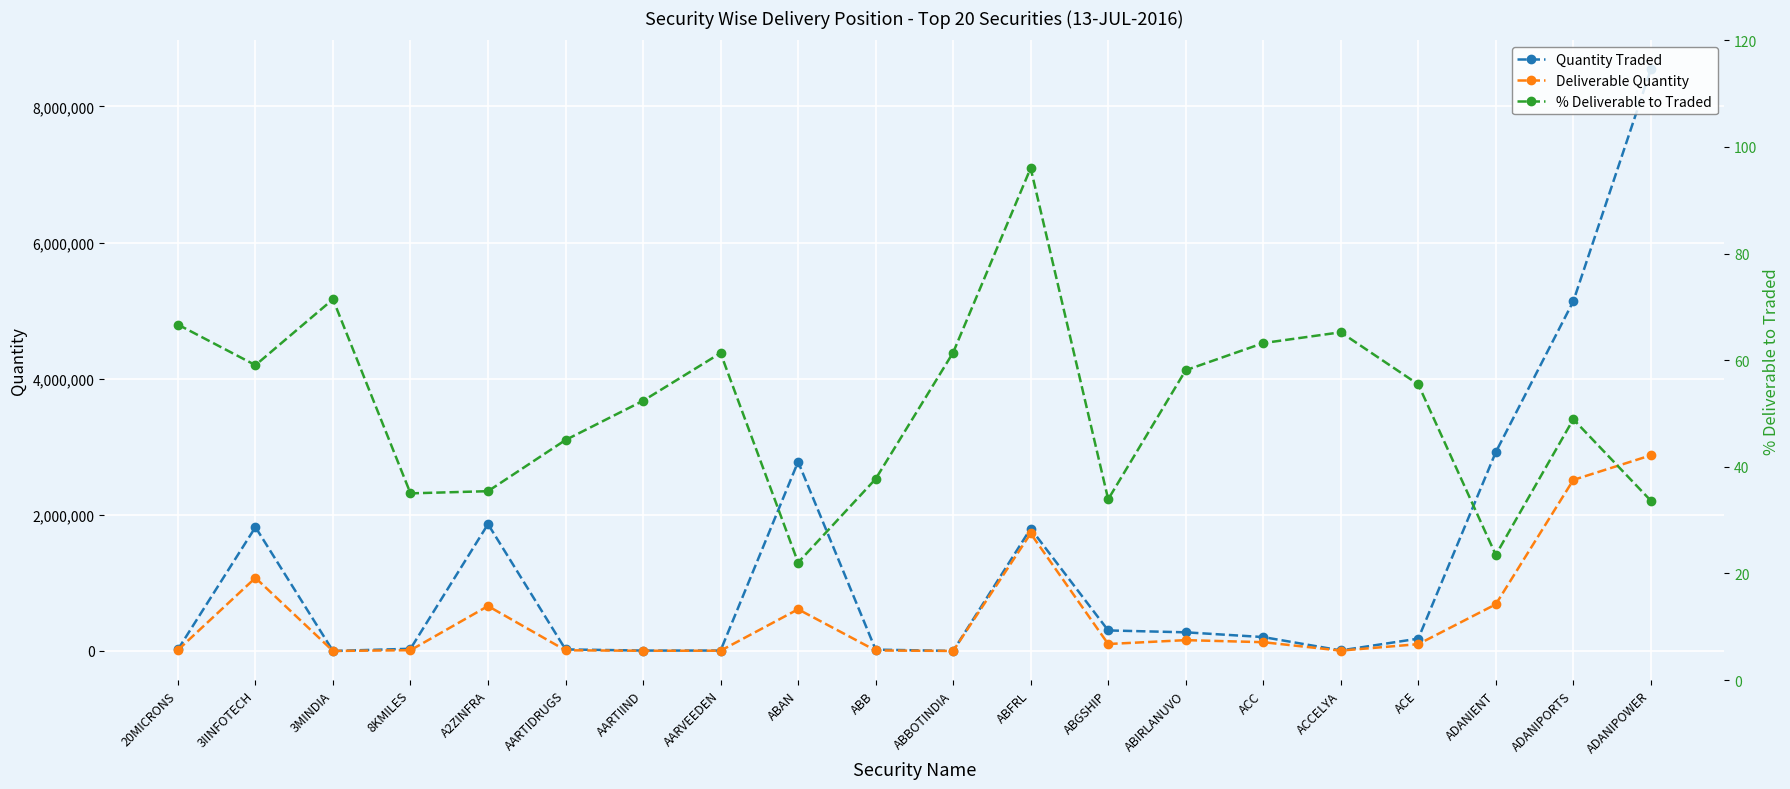

List the series in order of their overall mean, highest first.

Quantity Traded, Deliverable Quantity, % Deliverable to Traded